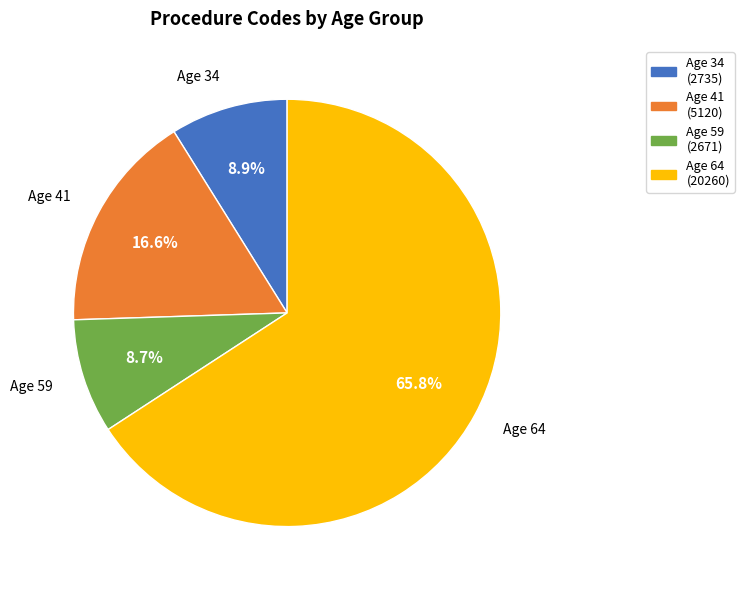

How many segments does this pie chart have?

4